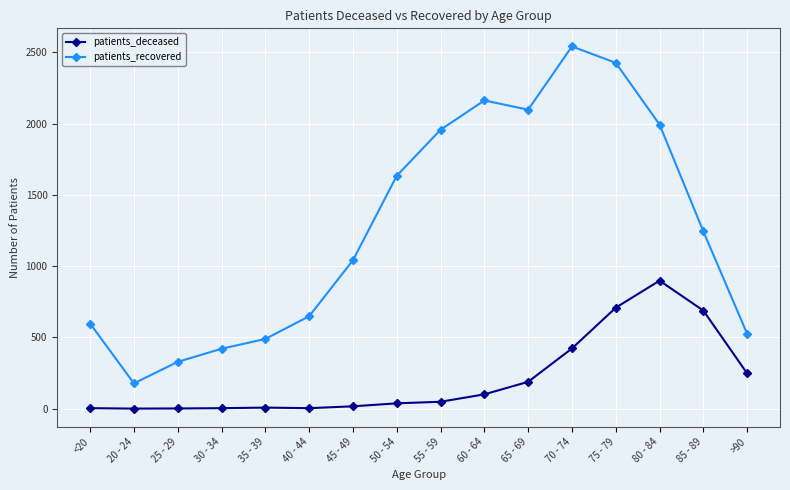

True or false: patients_recovered and patients_deceased intersect in this chart.

False